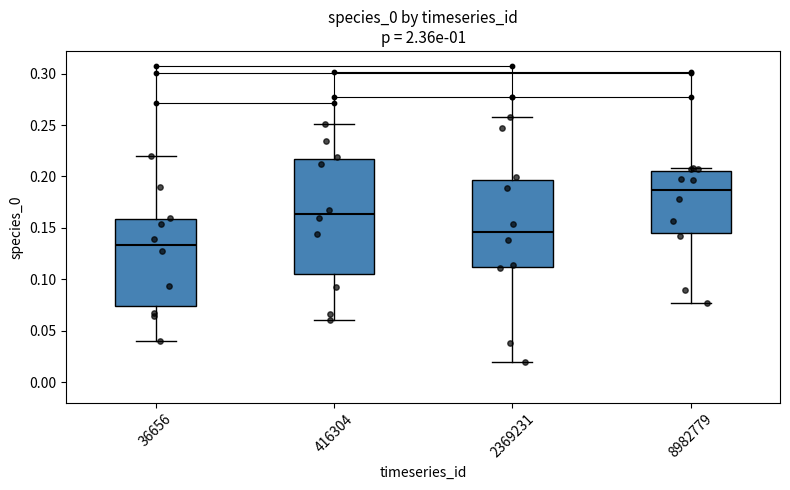

Comparing the boxes themselves (not the whiskers), which one is the tallest?

416304